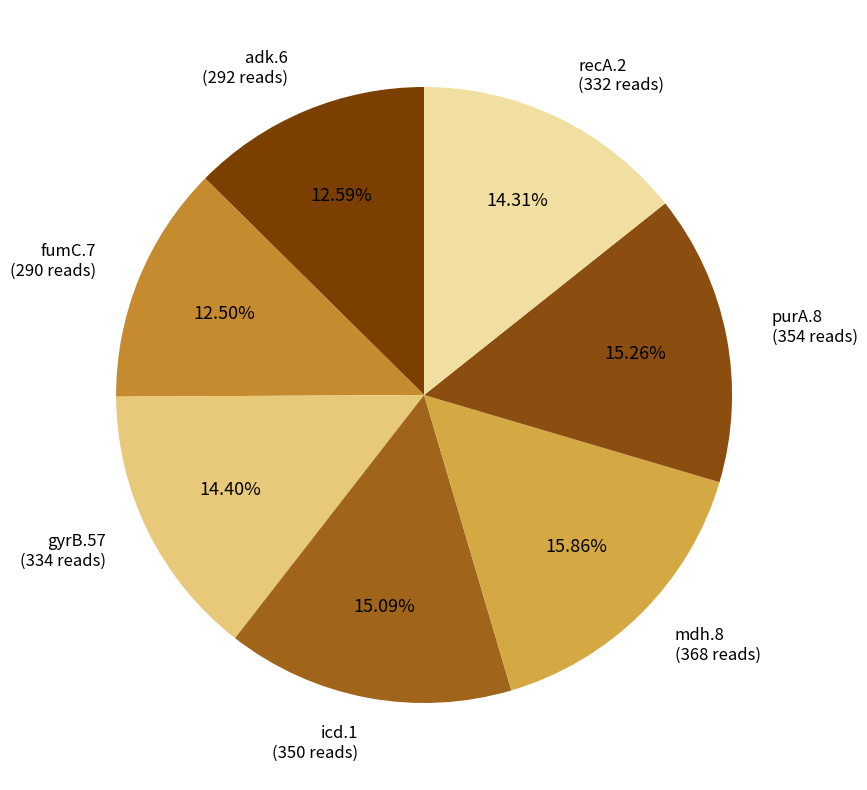

Does icd.1 represent more than half of the total?

No